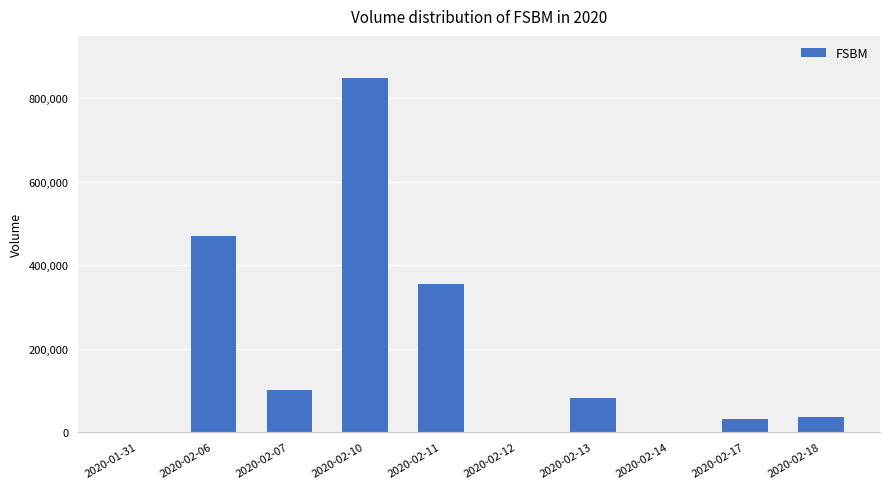

Reading left to right, what are all the values shown in this chart?

0	470000	100000	850000	354100	0	81000	0	30000	37000